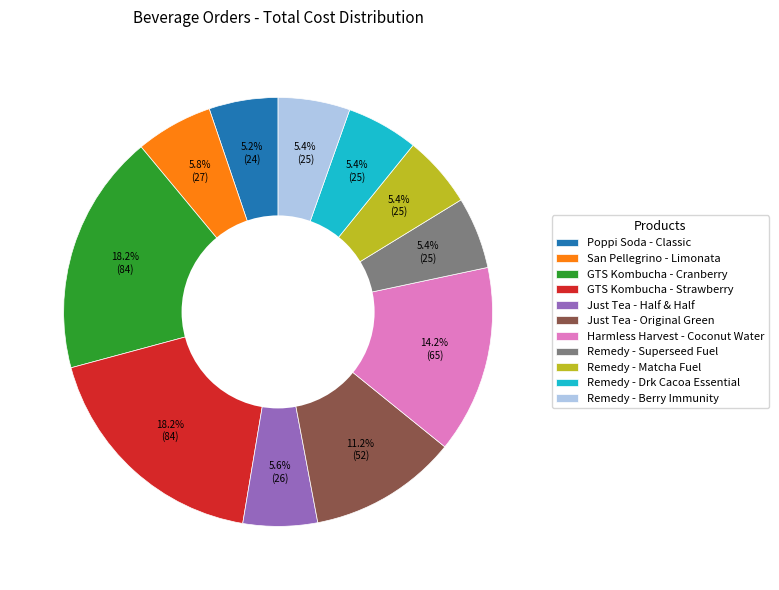

Combined, do Harmless Harvest - Coconut Water and Remedy - Berry Immunity account for over 50%?

No